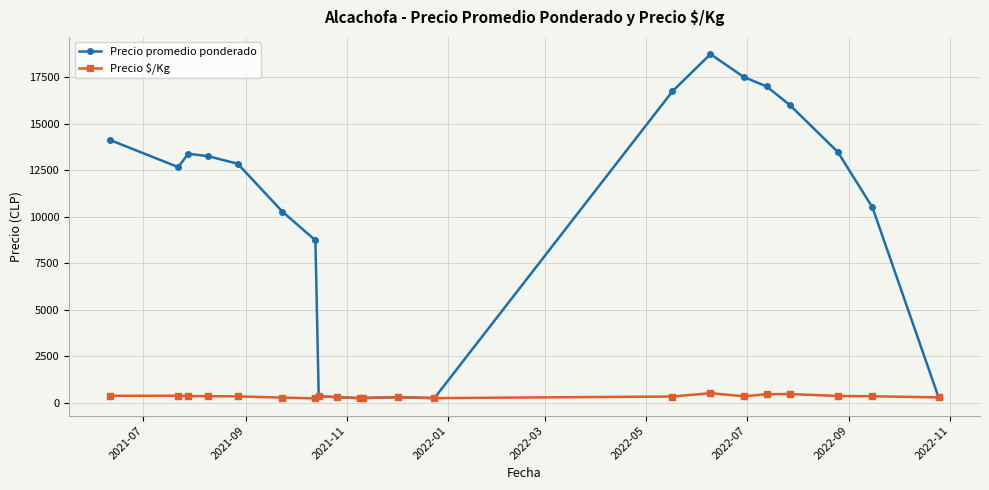

True or false: Precio promedio ponderado has more than 1 points higher than both neighbors.

True